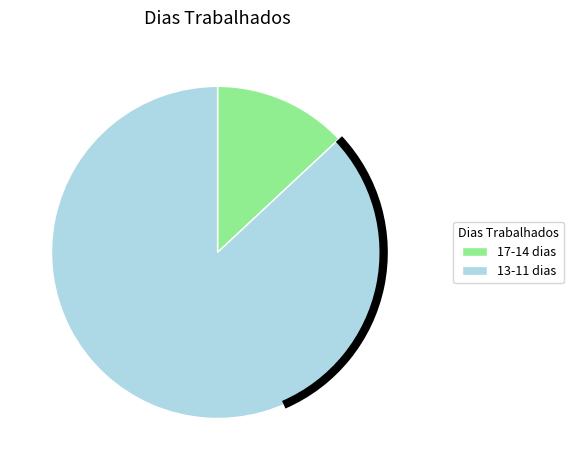

Count the number of slices in the pie.

2